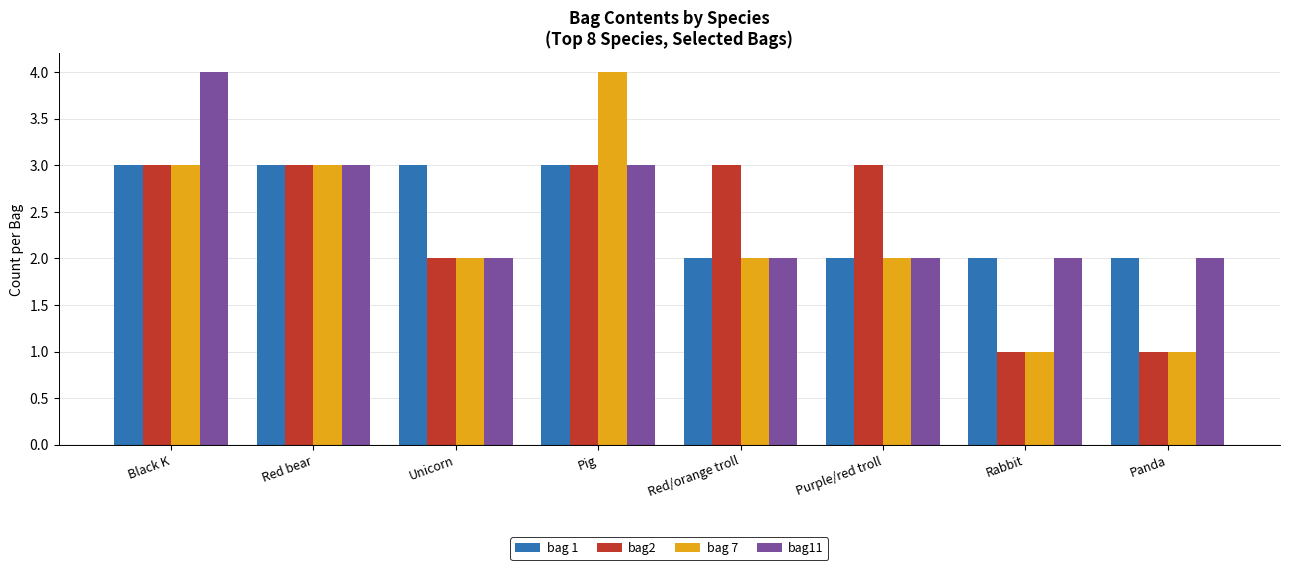

What is the total value across all series at Panda?

6